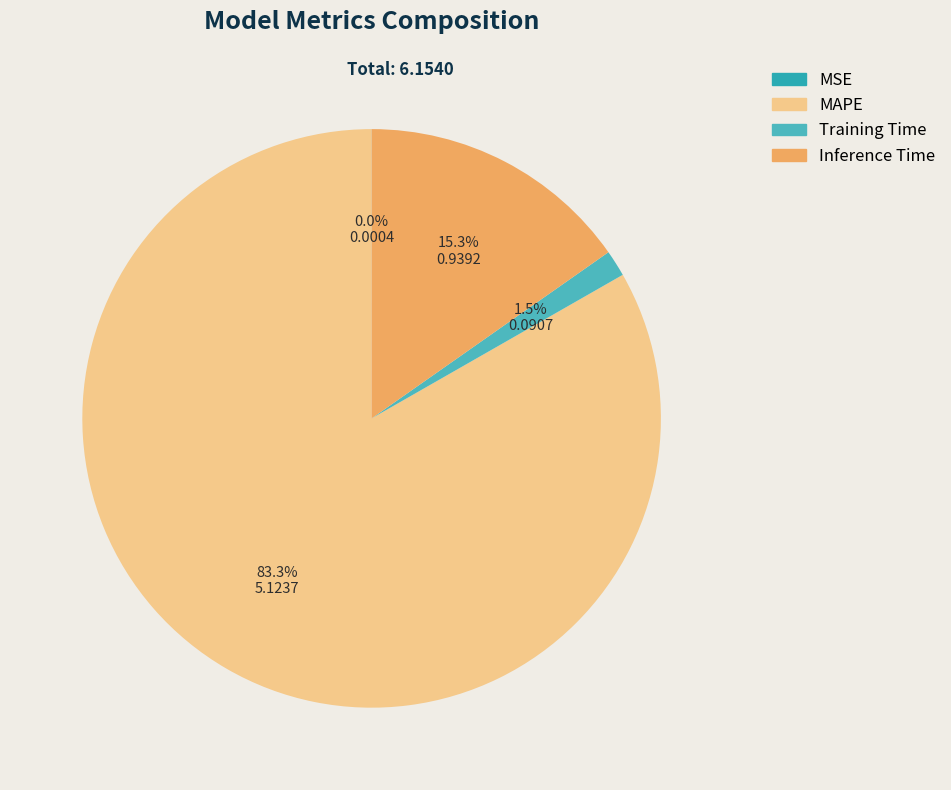

What is the change in value from MAPE to Inference Time?

-4.2